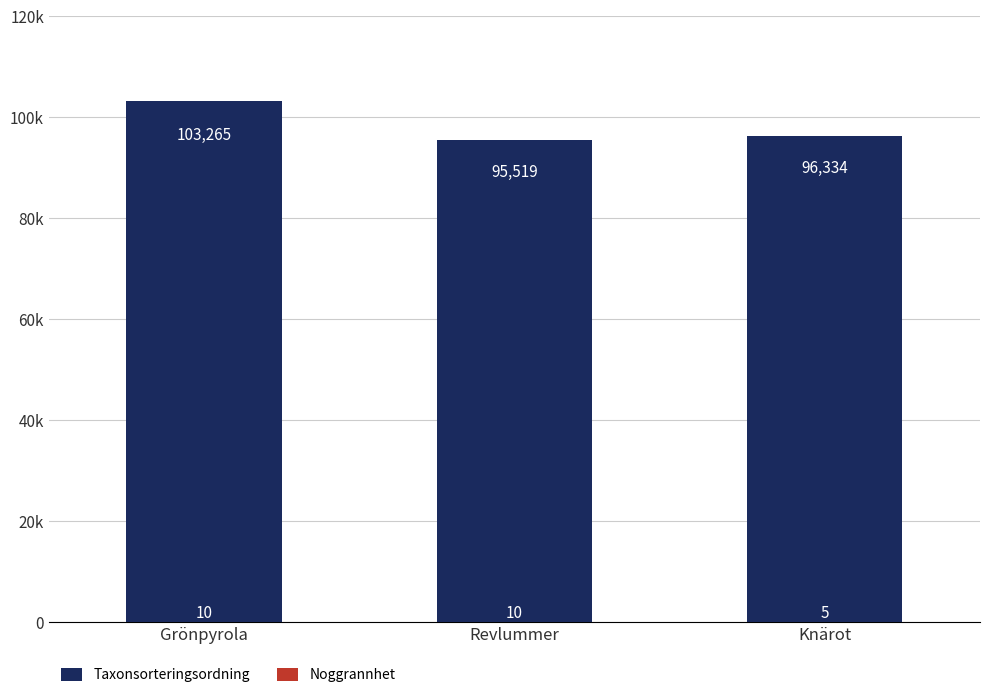

List the series in order of their overall mean, highest first.

Taxonsorteringsordning, Noggrannhet